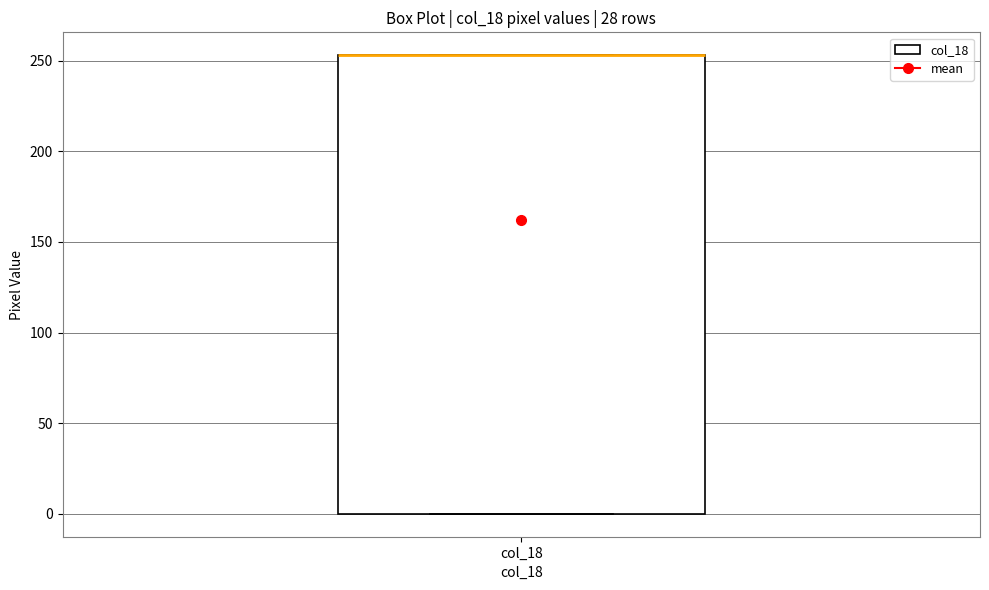

Read this box plot against the y-axis: the position of the median line, the range covered by the box, and the ends of both whiskers. The values are not printed on the chart, so give them approximately, as read against the axis.

median 255 (drawn on the box's upper edge), box 0 to 255, whiskers 0 to 255